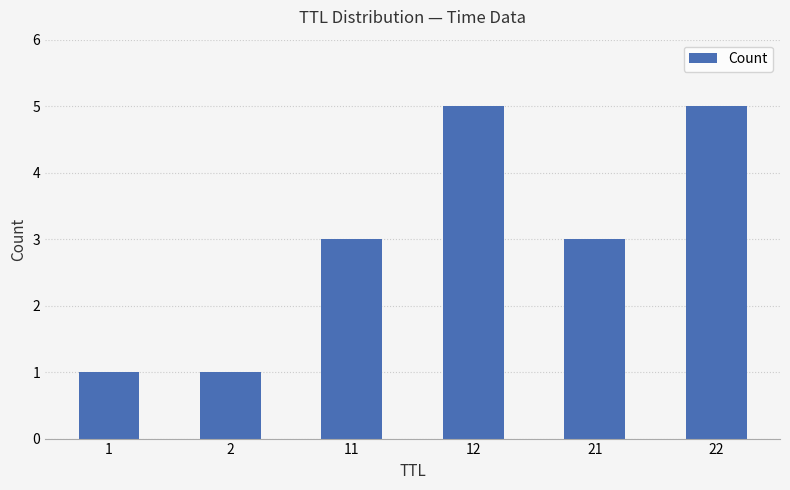

What is the value of the 4th bar from the left?

5